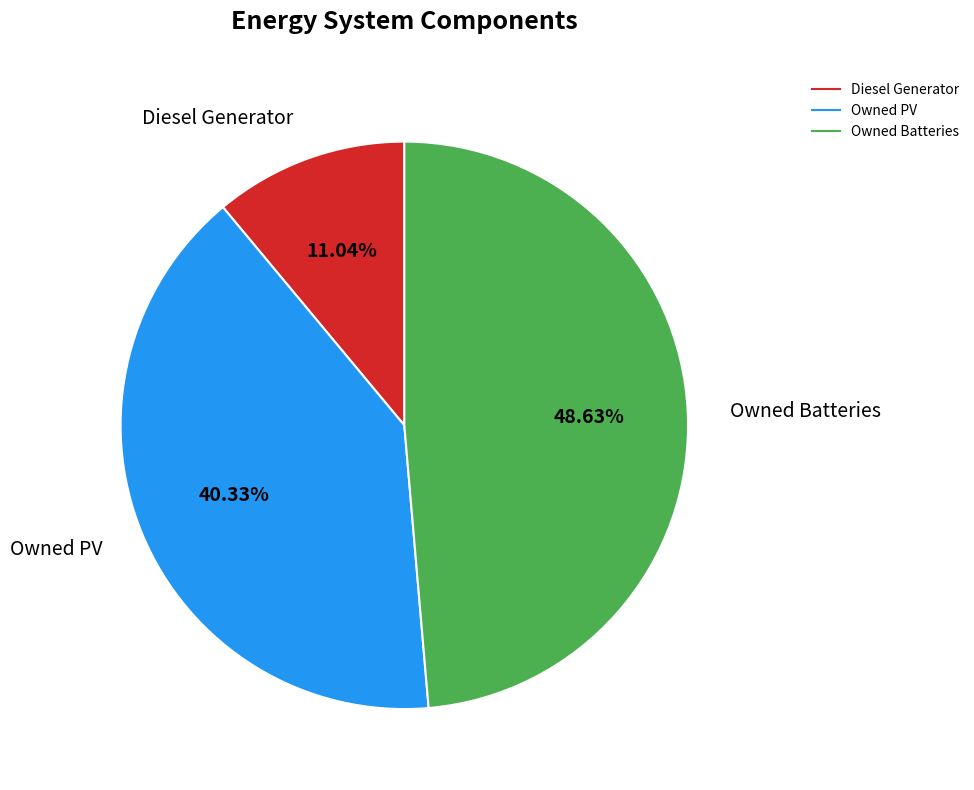

What is the total percentage of Owned Batteries and Diesel Generator?

59.7%